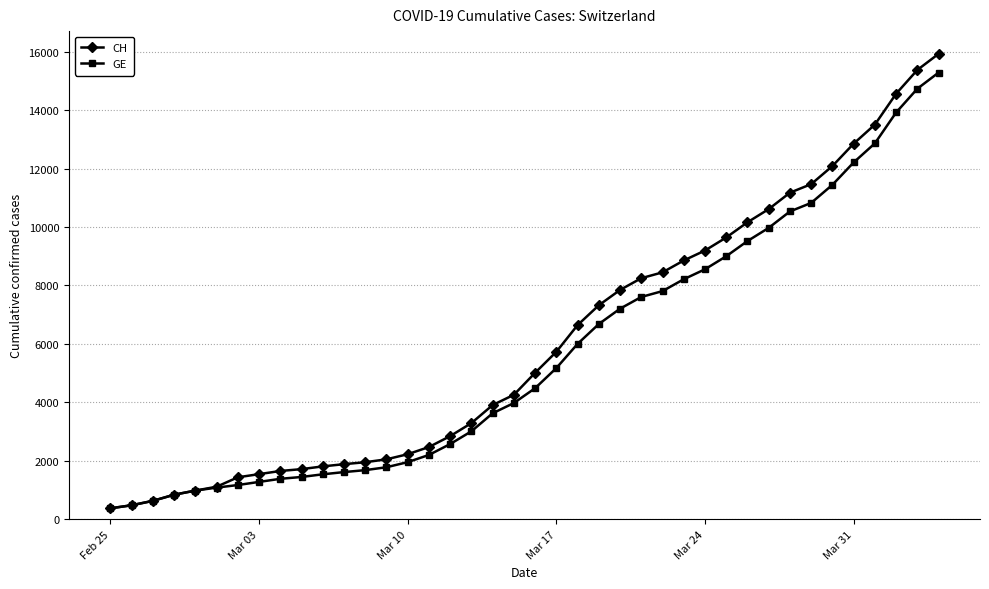

Which series has the largest range (max minus min)?

CH